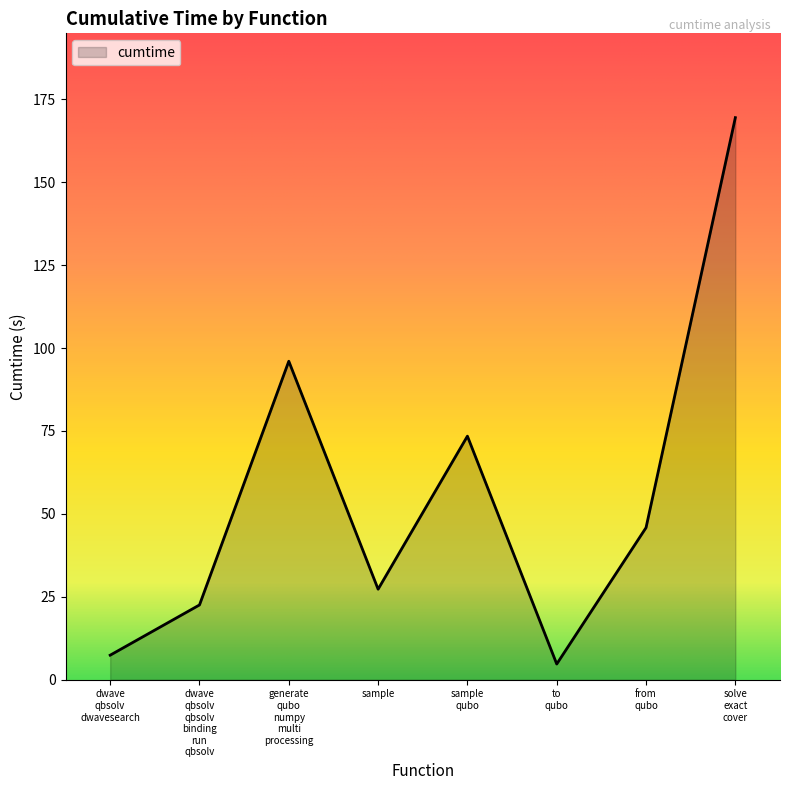

Which category has the highest value across all series?

solve
exact
cover